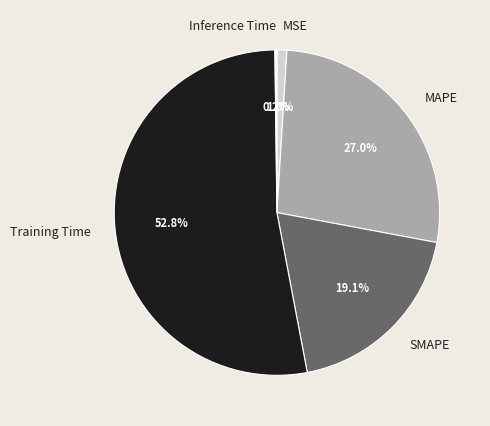

To the nearest percent, what is the difference between the Training Time and MSE slice percentages?

52%